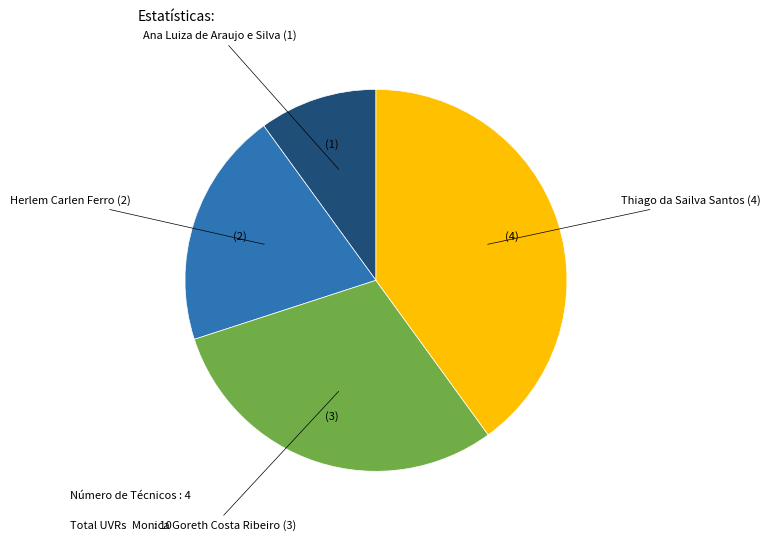

Is there a majority slice in this chart?

No